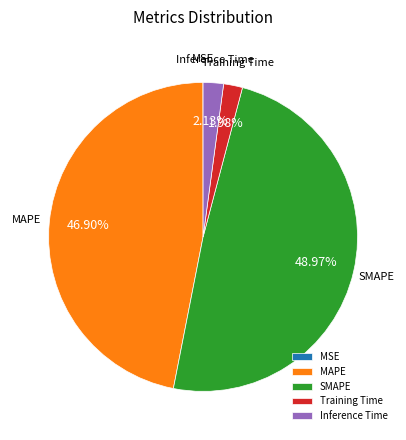

Is Inference Time the majority of the pie?

No